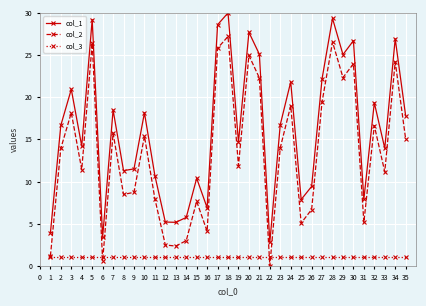

Count the number of categories in the chart.

35